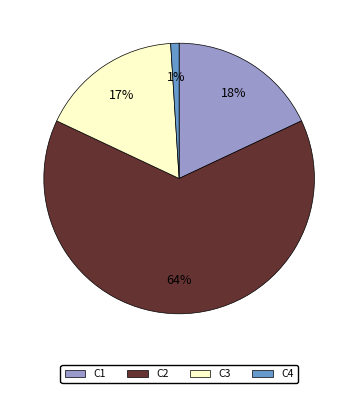

To the nearest percent, what is the difference between the largest and smallest slice percentages?

63%